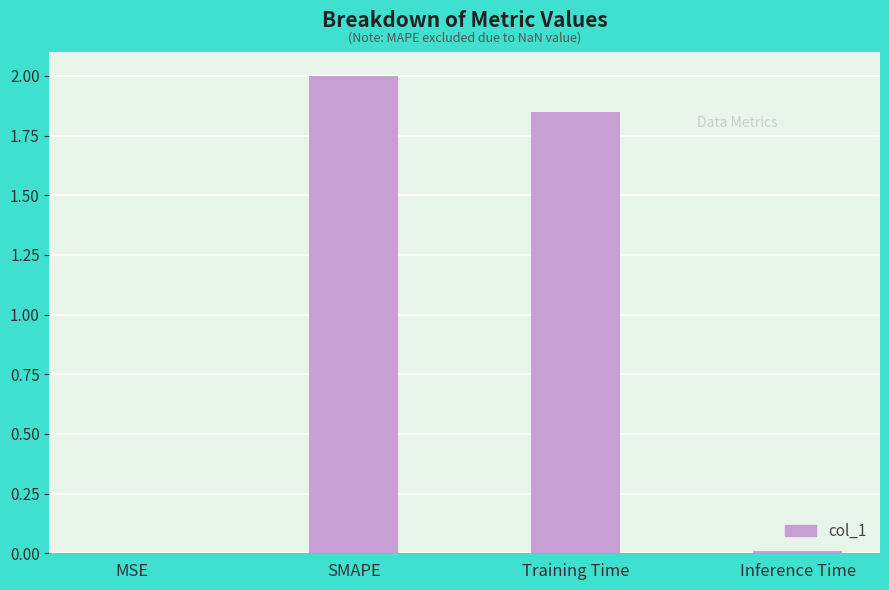

What is the average value?

1.0